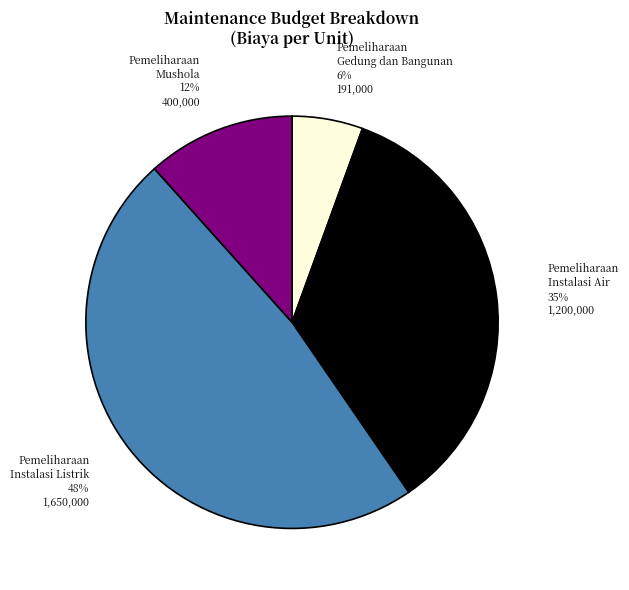

Do Pemeliharaan Mushola and Pemeliharaan Instalasi Listrik together represent more than half of the pie?

Yes